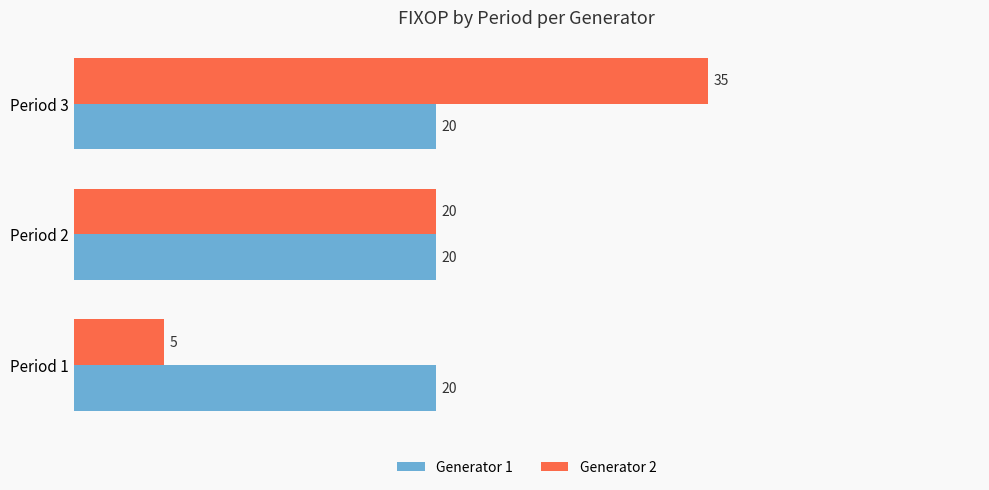

What value does the Generator 1 series have at Period 2?

20